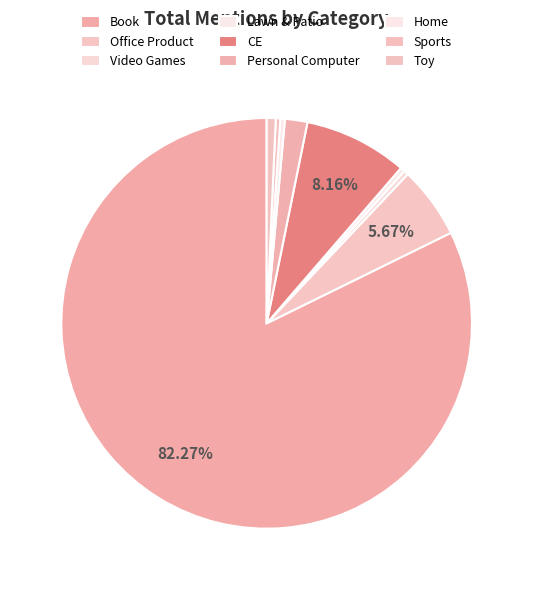

How many segments does this pie chart have?

9